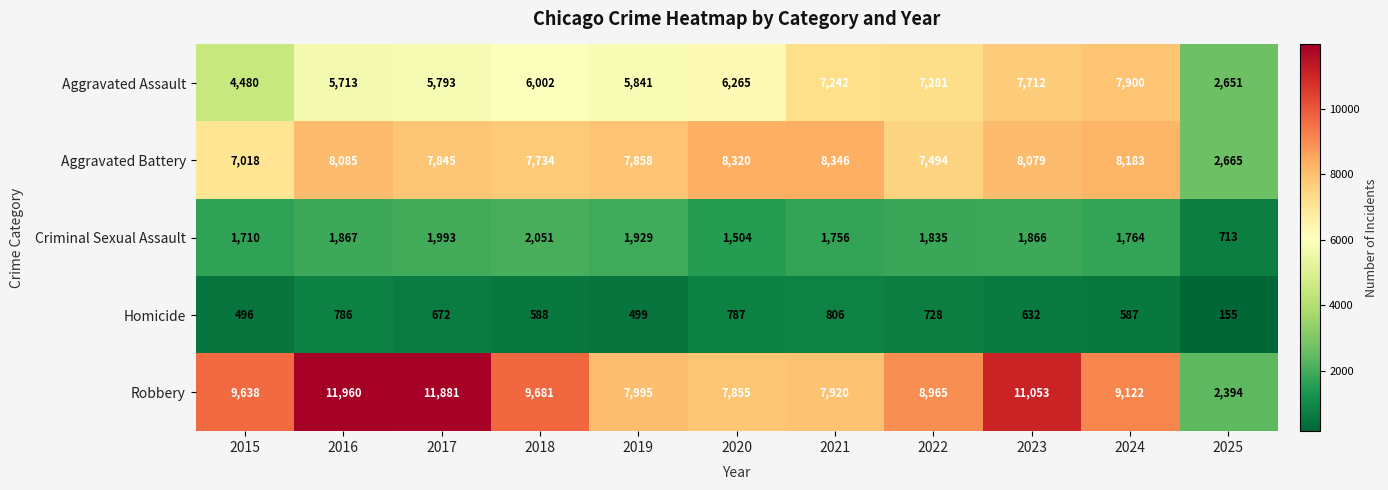

The Robbery series shows 2190 at 2022. True or false?

False